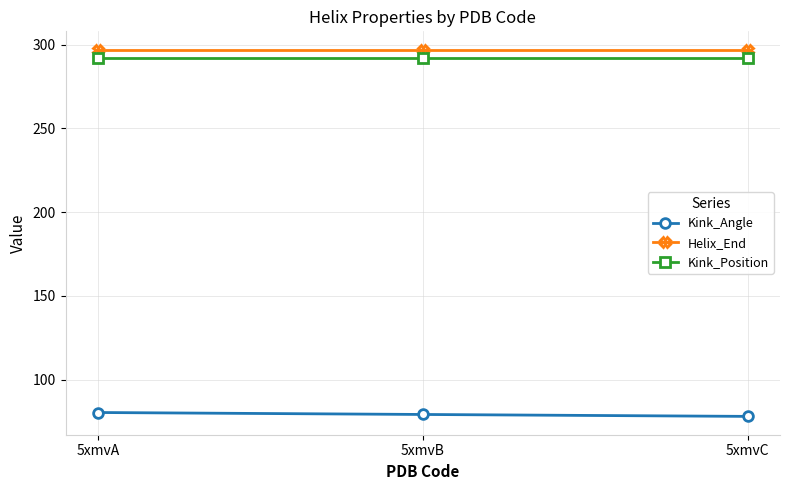

What is the sum of all Kink_Position values?

876.0